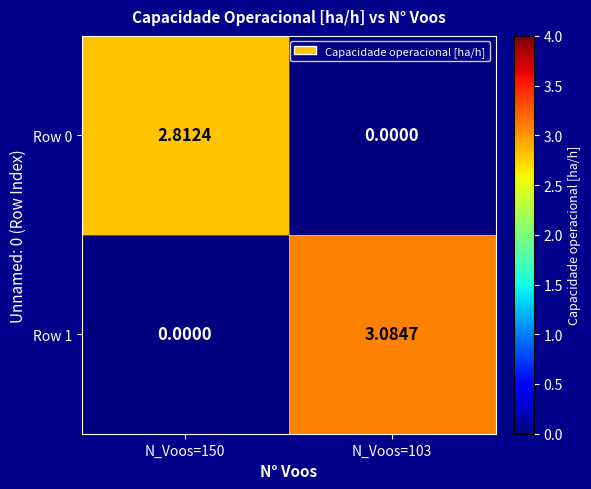

Is the value of Row 1 at N_Voos=103 greater than the value of Row 0 at N_Voos=150?

Yes